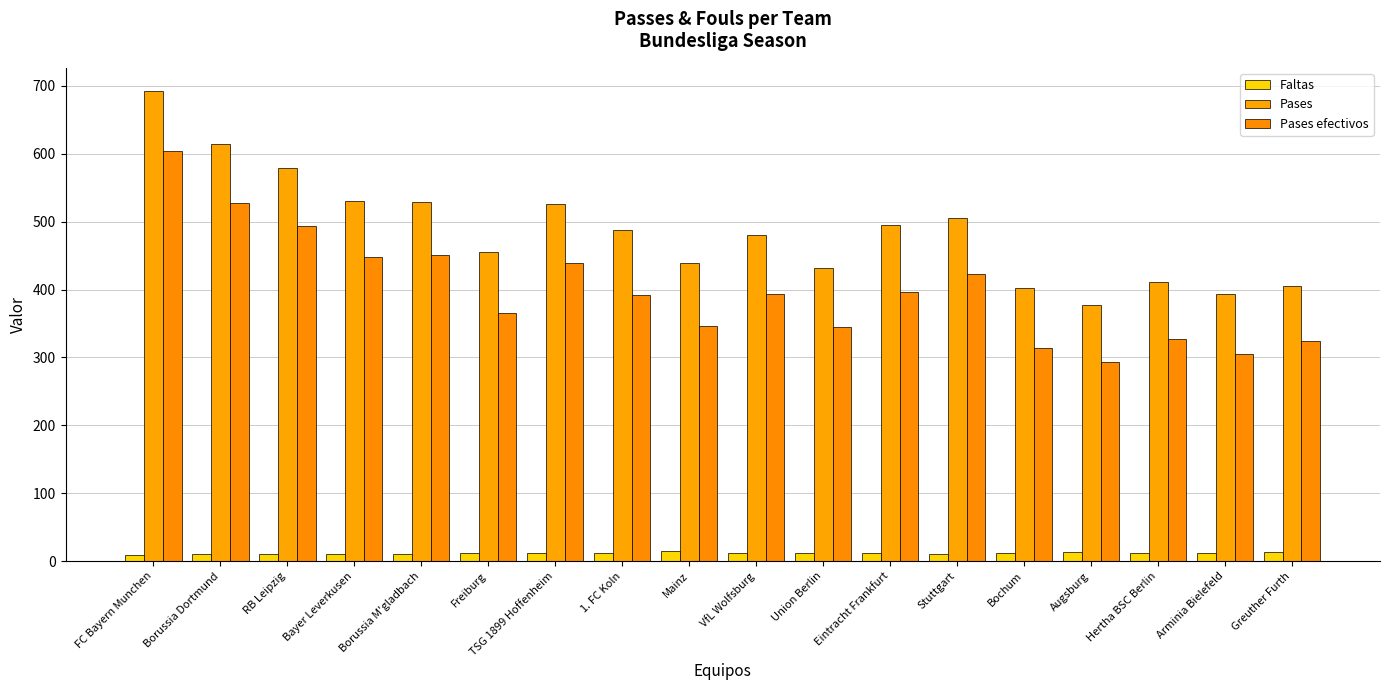

What is the total value across all series at Hertha BSC Berlin?

750.9